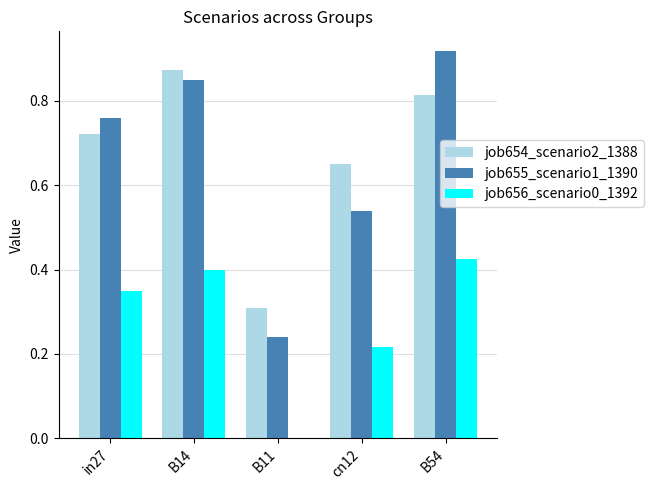

What is the total value across all series at B54?

2.2